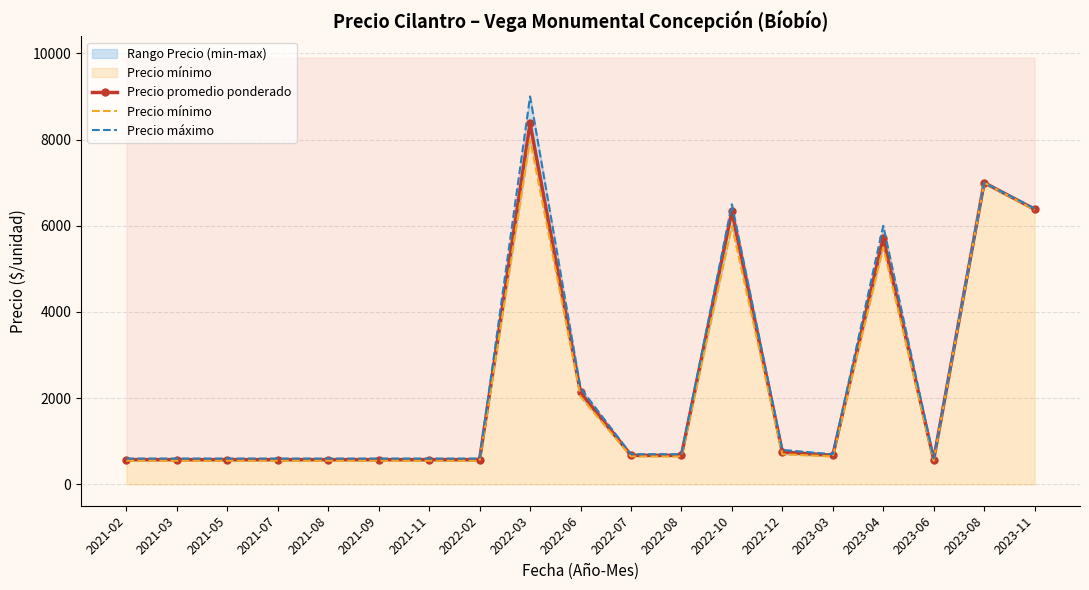

Does the chart have visible grid lines?

Yes